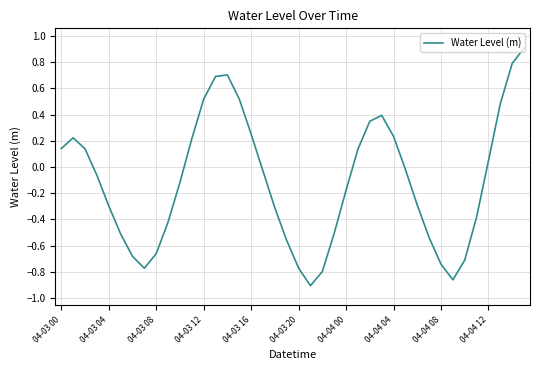

How many positive values are there?

17